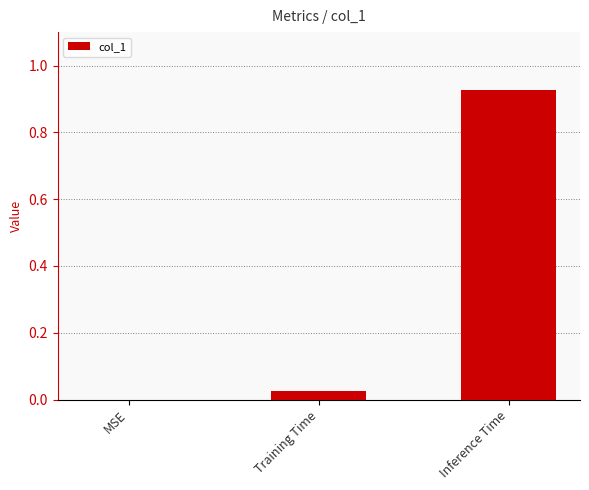

What is the sum of all values?

1.0